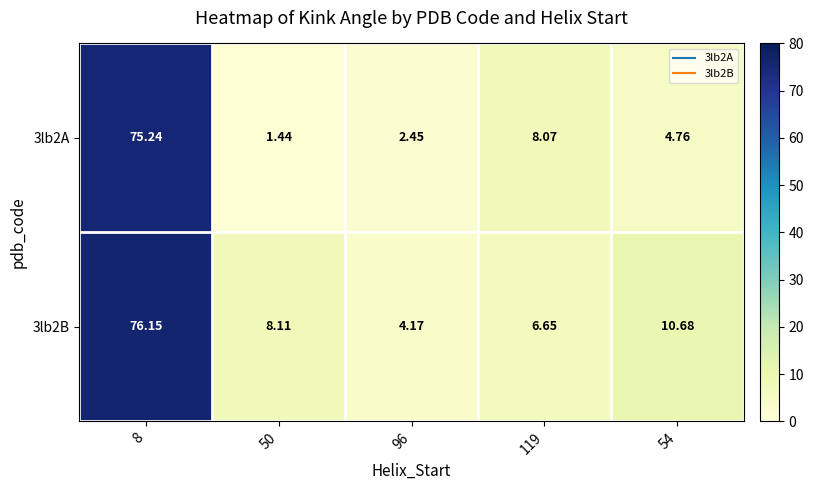

Is the value of 3lb2A at 96 greater than the value of 3lb2B at 96?

No